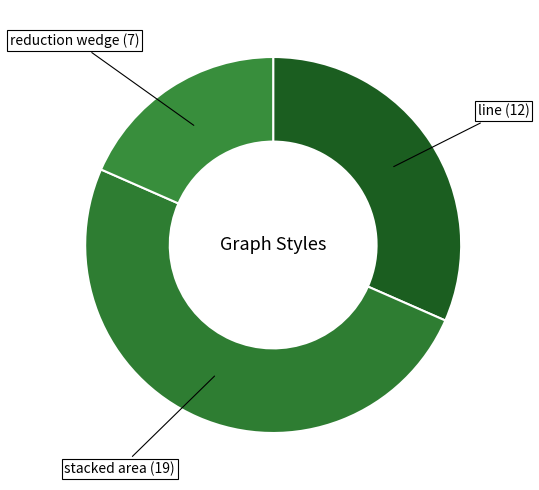

Does line (12) represent more than half of the total?

No